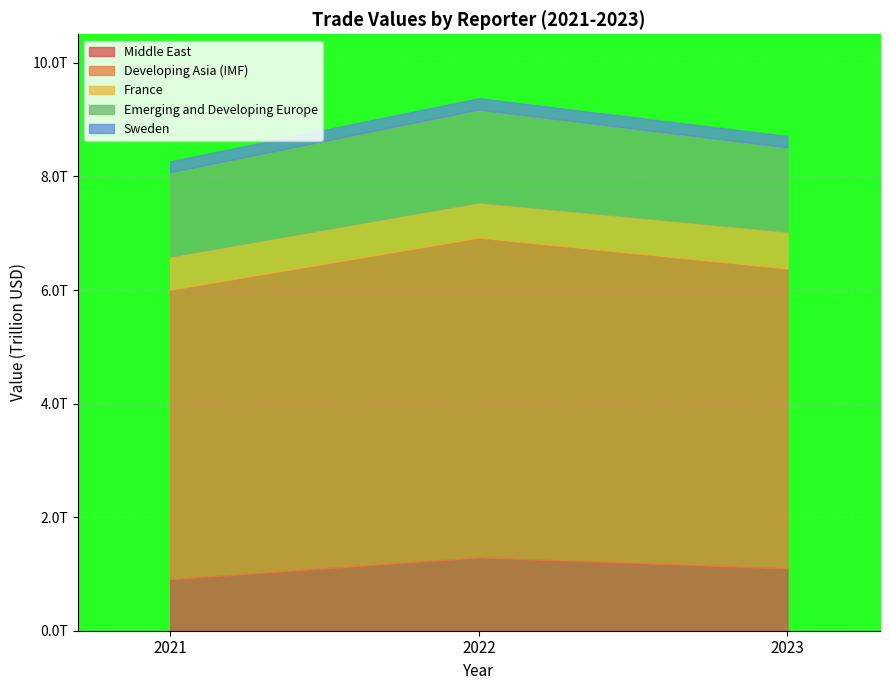

Where does the France series first go above 620147184298?

2023